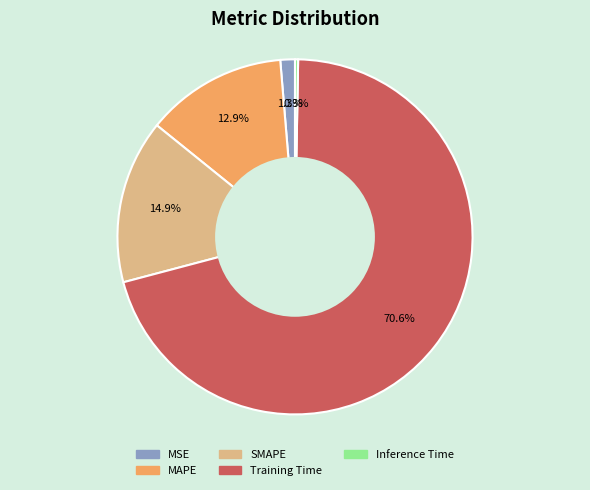

Which slice is the smallest?

Inference Time